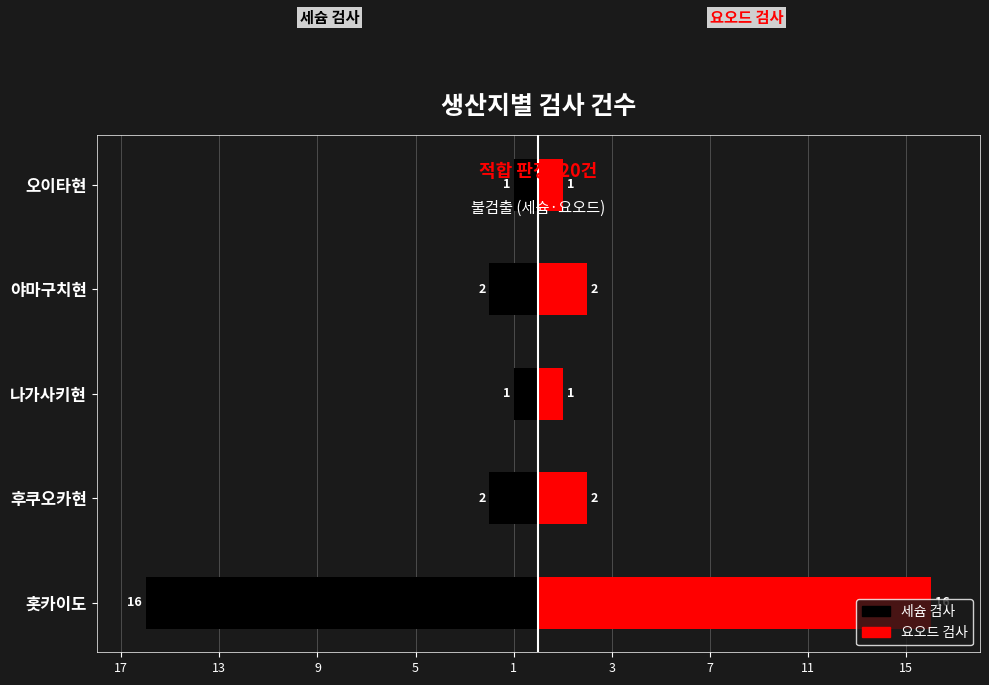

The 세슘 검사 series shows -1 at 나가사키현. True or false?

True